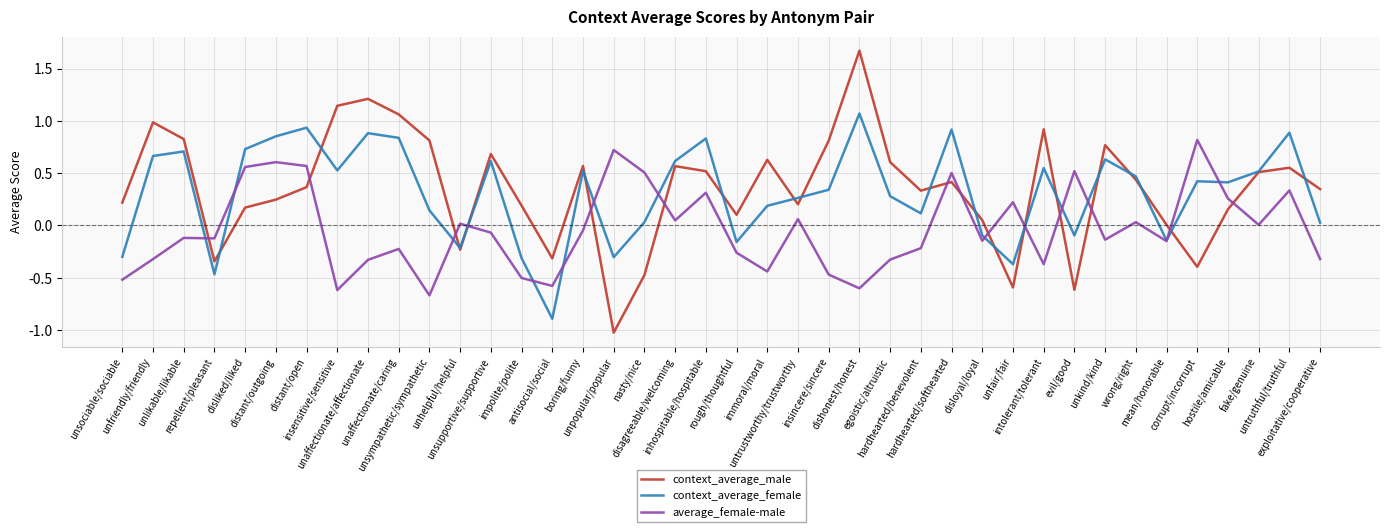

At which category is the sum across all series the highest?

dishonest/honest